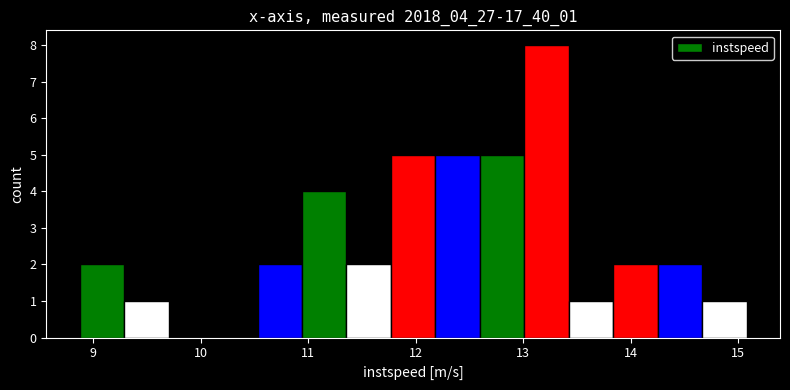

What is the height of the bar covering 11.4 to 11.8 on the x-axis? Neither the bar edges nor the heights are printed on the chart, so give them approximately, as read against the axes.

2